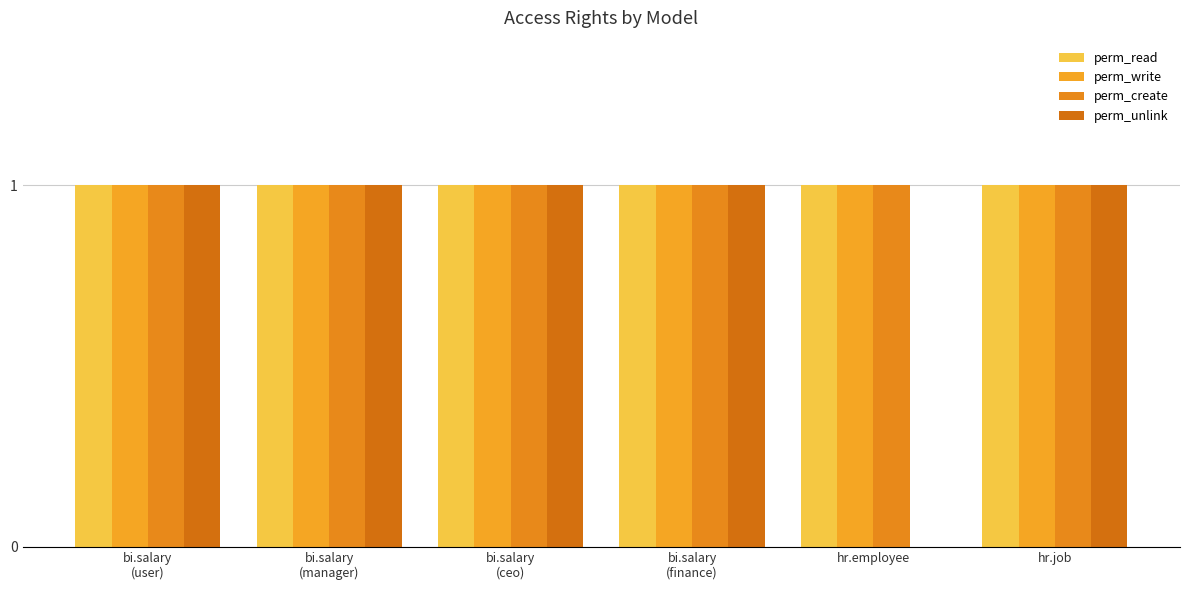

Are the bars horizontal?

No